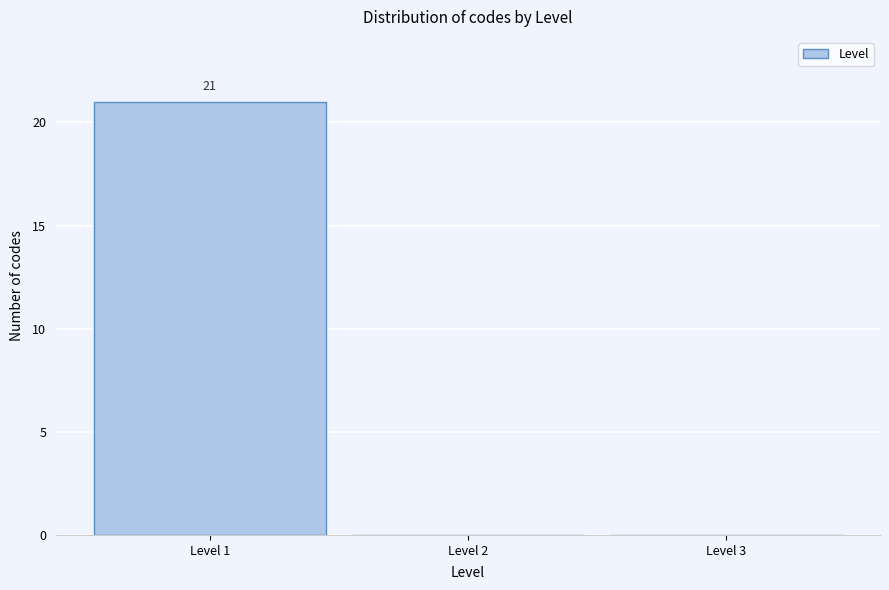

Which range on the x-axis has the tallest bar?

0.5 to 1.5